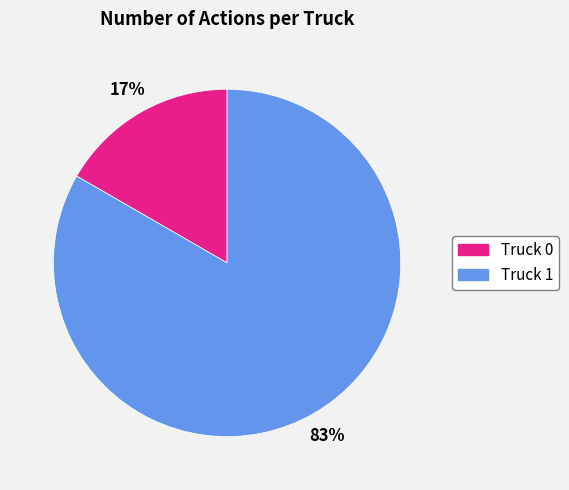

Which category has the smallest portion of the pie?

Truck 0